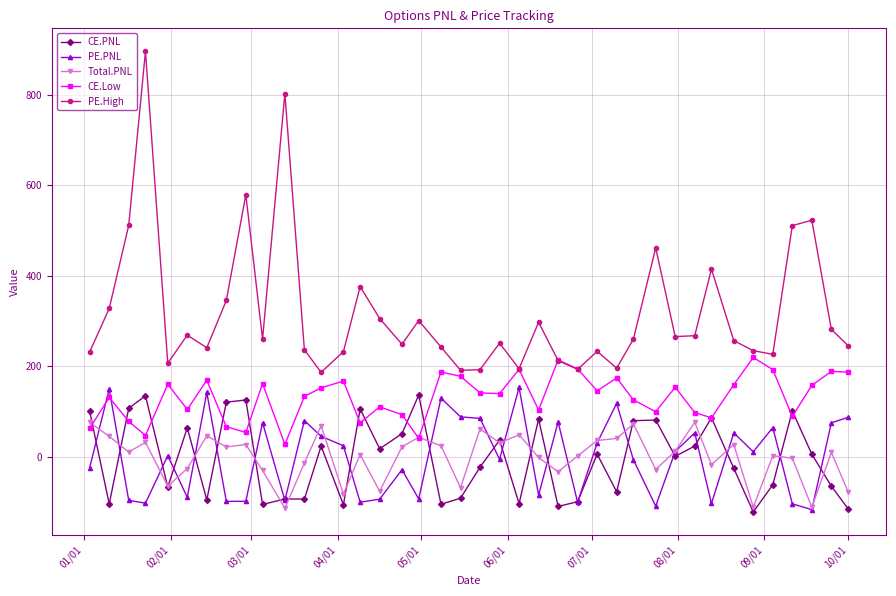

What is the maximum value for CE.Low?

219.0